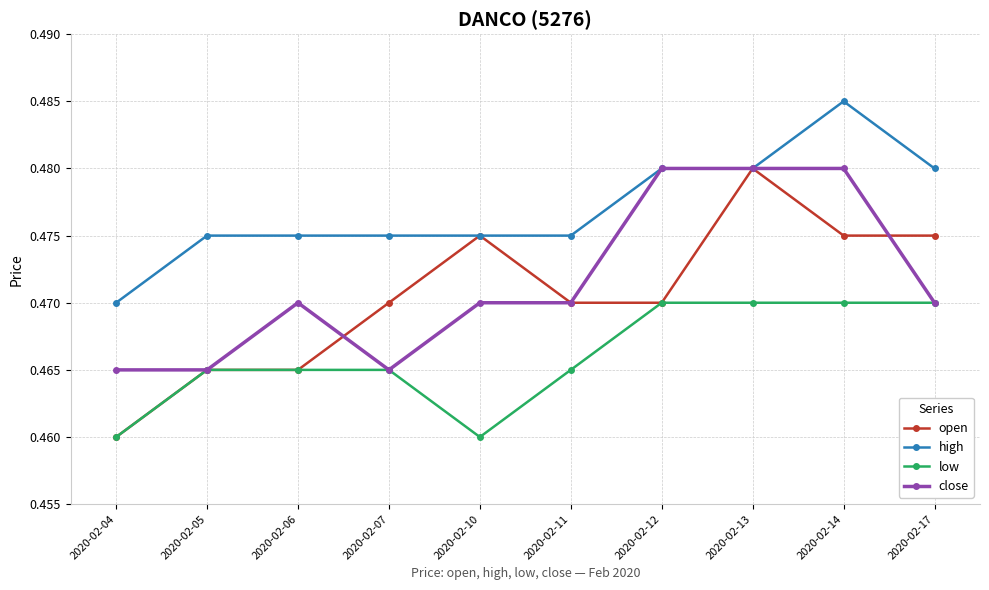

In low, how many points are lower than both neighbors (excluding endpoints)?

1